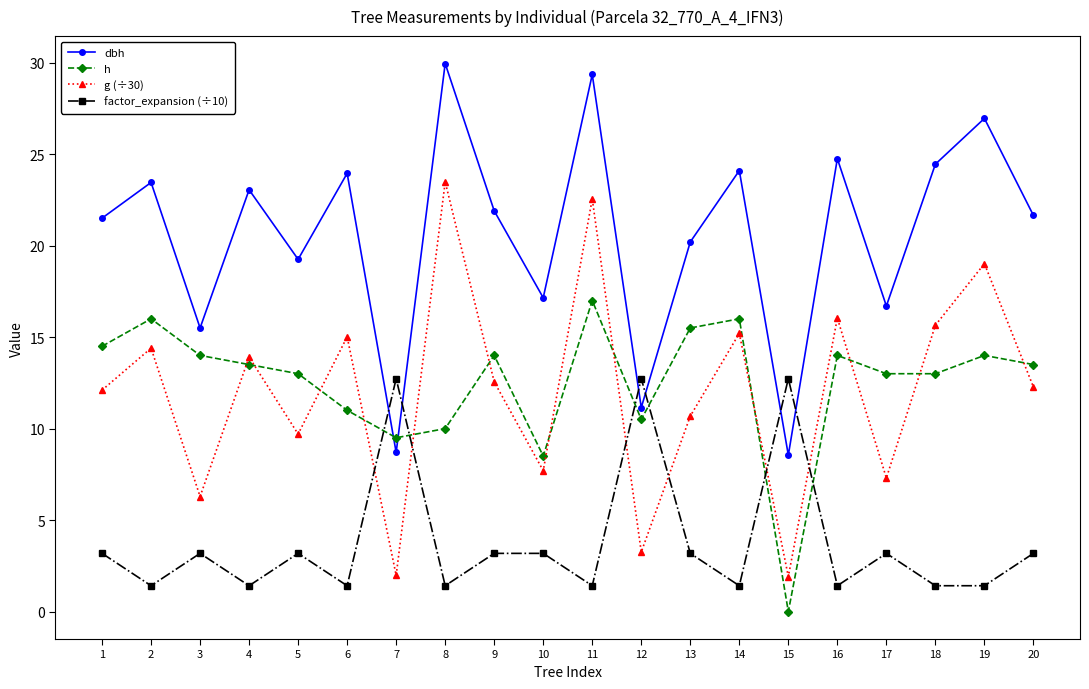

What is the difference between the highest and lowest values at 18?

23.0